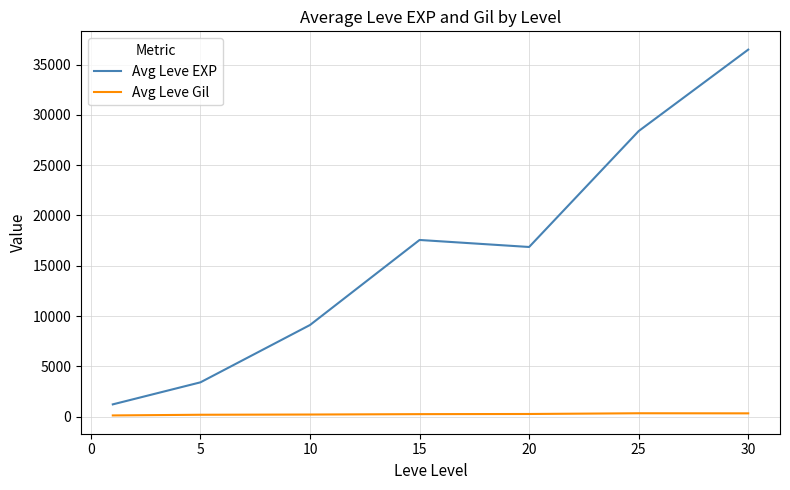

True or false: Avg Leve Gil and Avg Leve EXP cross at least once.

False